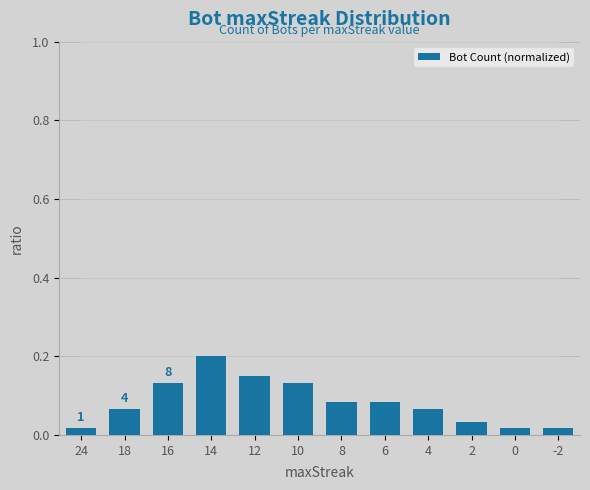

The chart shows a value of 0.2 at 10. True or false?

False